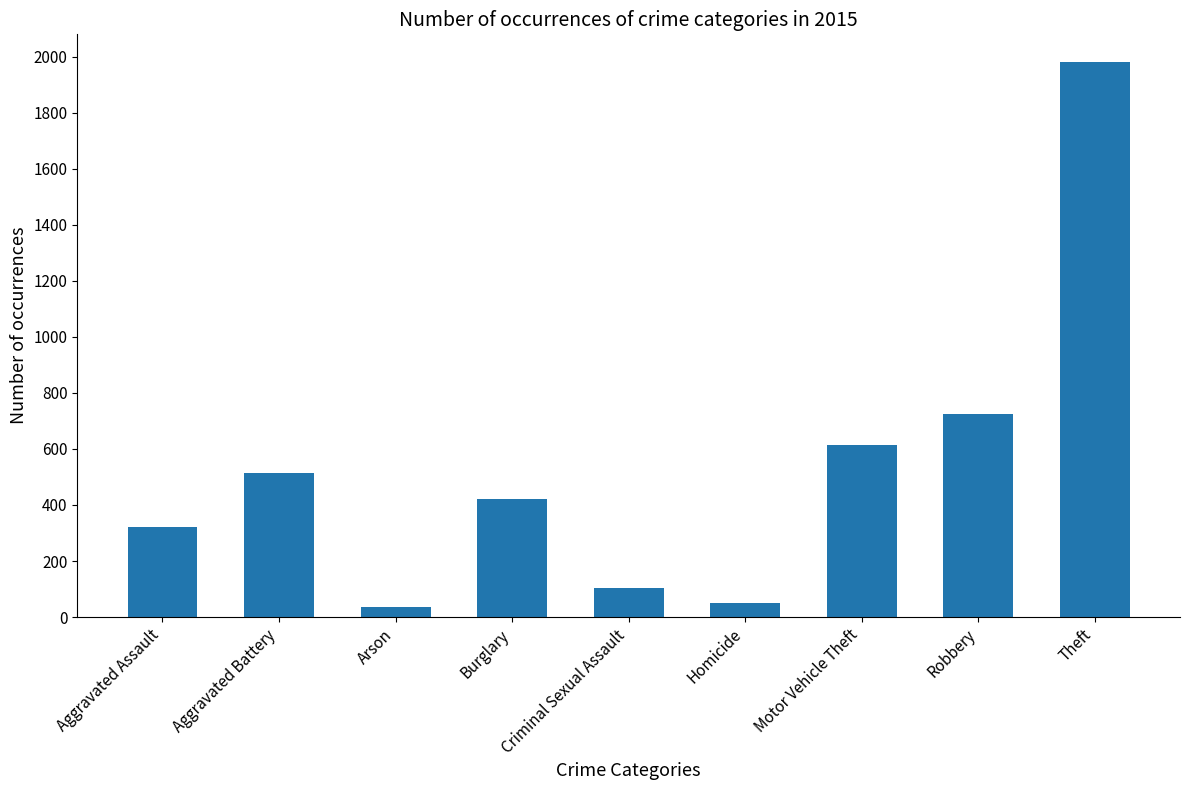

Are the bars grouped side by side (vs. stacked)?

No